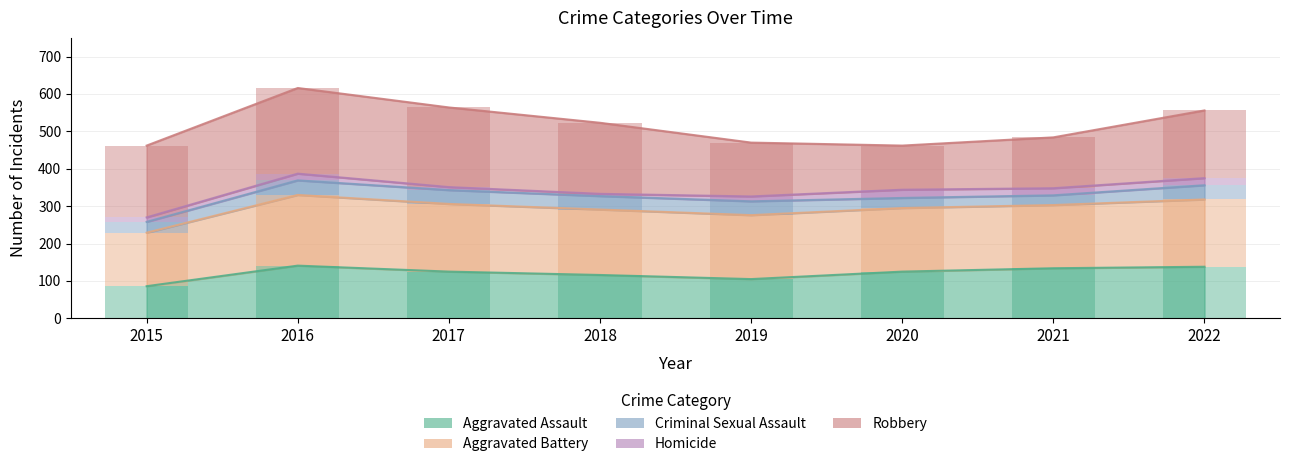

Reading left to right, transcribe all the data shown in this chart.

Aggravated Assault: 86	141	125	116	105	125	134	138
Aggravated Battery: 143	189	181	175	171	170	169	180
Criminal Sexual Assault: 29	39	37	36	37	27	26	38
Homicide: 12	18	8	6	13	22	19	19
Robbery: 192	229	213	190	144	118	136	181